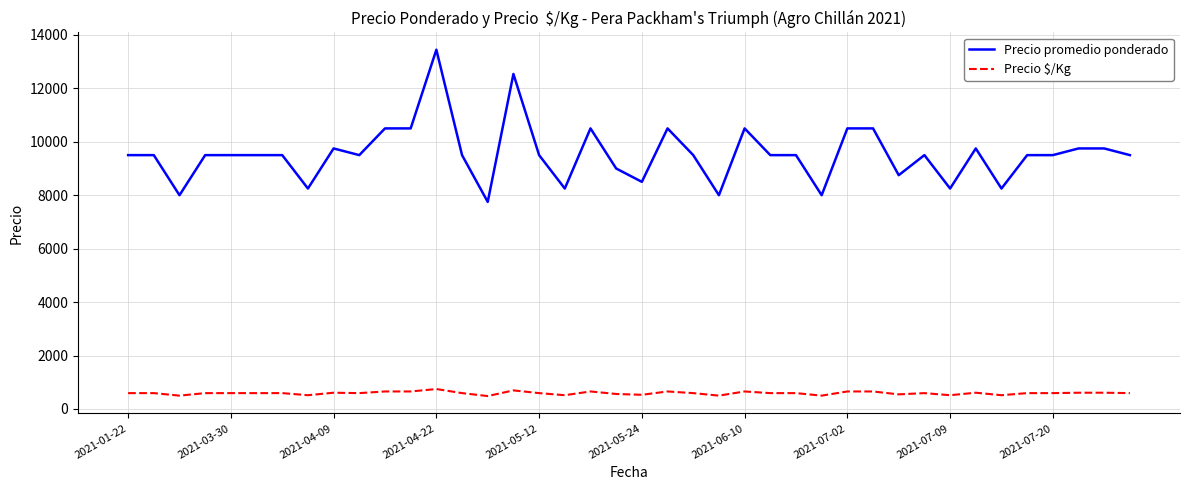

What is the lowest value of the Precio promedio ponderado series?

7750